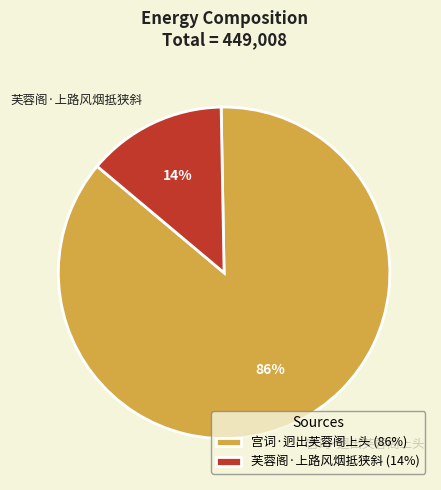

Count the number of slices in the pie.

2